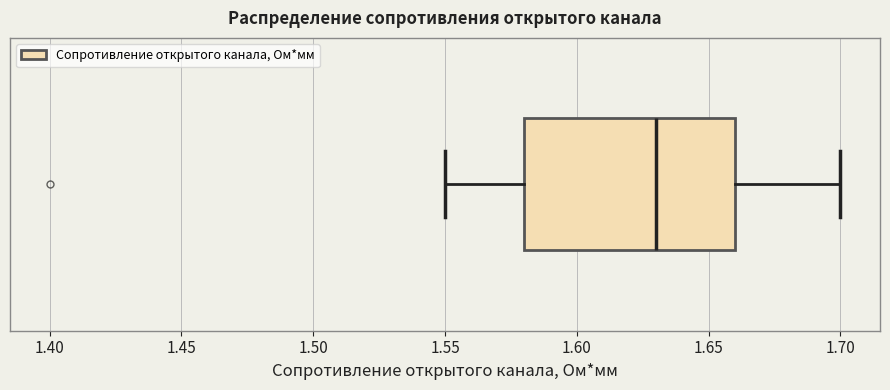

Transcribe this box plot: give where the median line is, the range the box spans, and where the two whiskers end, as read against the x-axis. The values are not printed on the chart, so give them approximately, as read against the axis.

median 1.63, box 1.58 to 1.66, whiskers 1.55 to 1.70